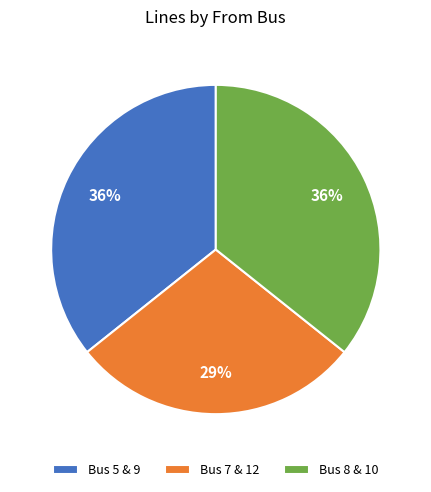

Which has a higher value, Bus 5 & 9 or Bus 7 & 12?

Bus 5 & 9